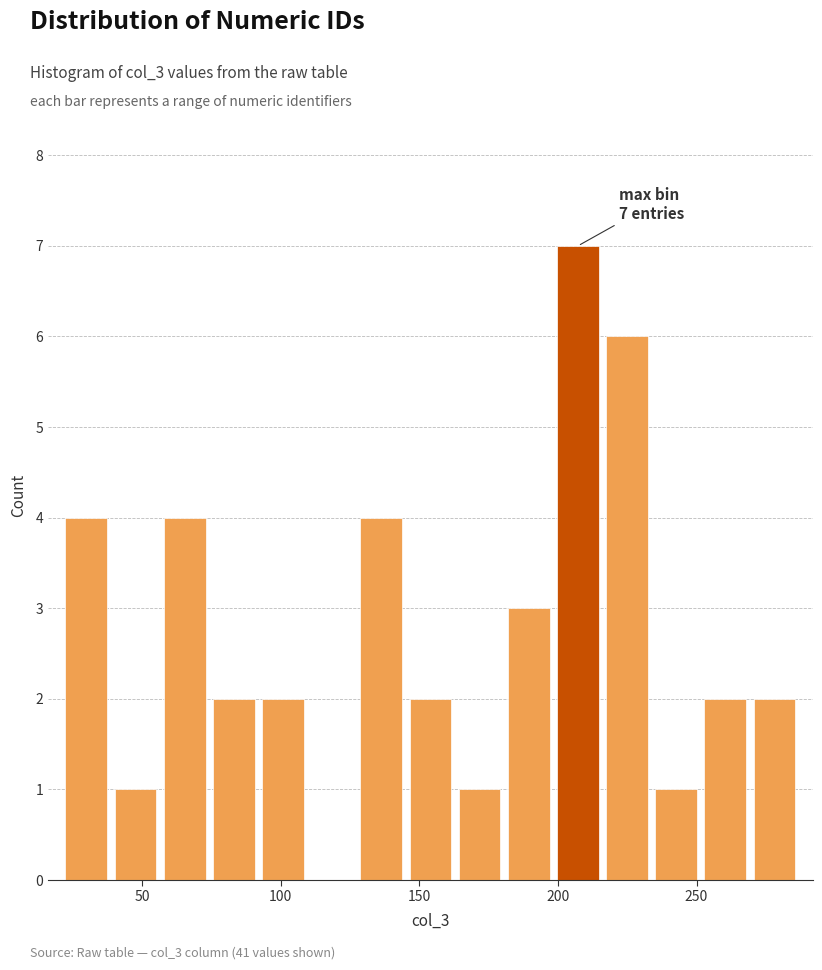

Read against the x-axis, roughly where is the centre of the tallest bar?

205